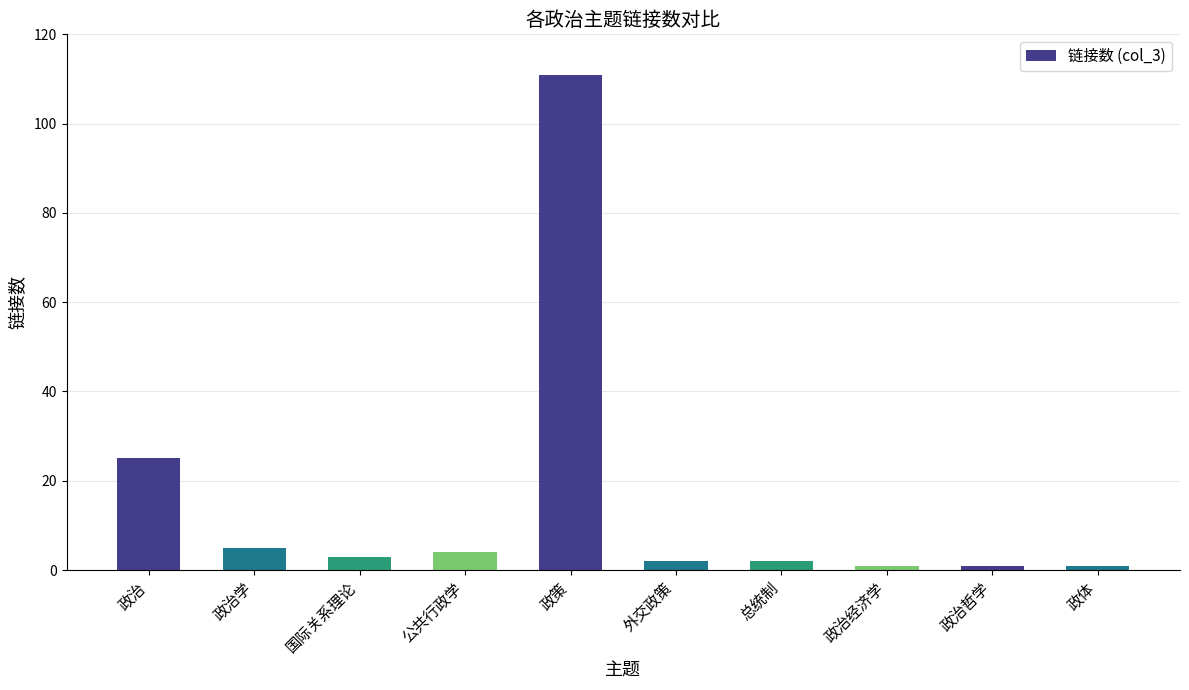

How many data points does each series have?

10